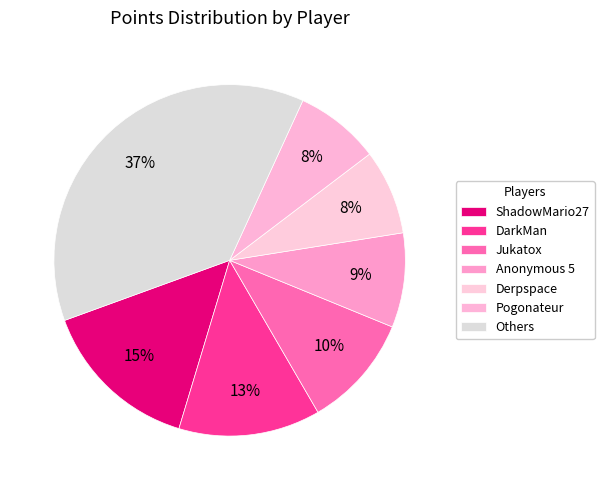

How many slices are in this pie chart?

7